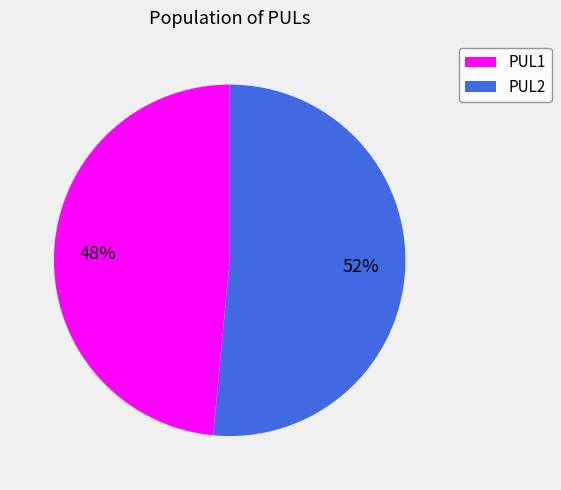

The PUL1 slice represents 48% of the pie. True or false?

True